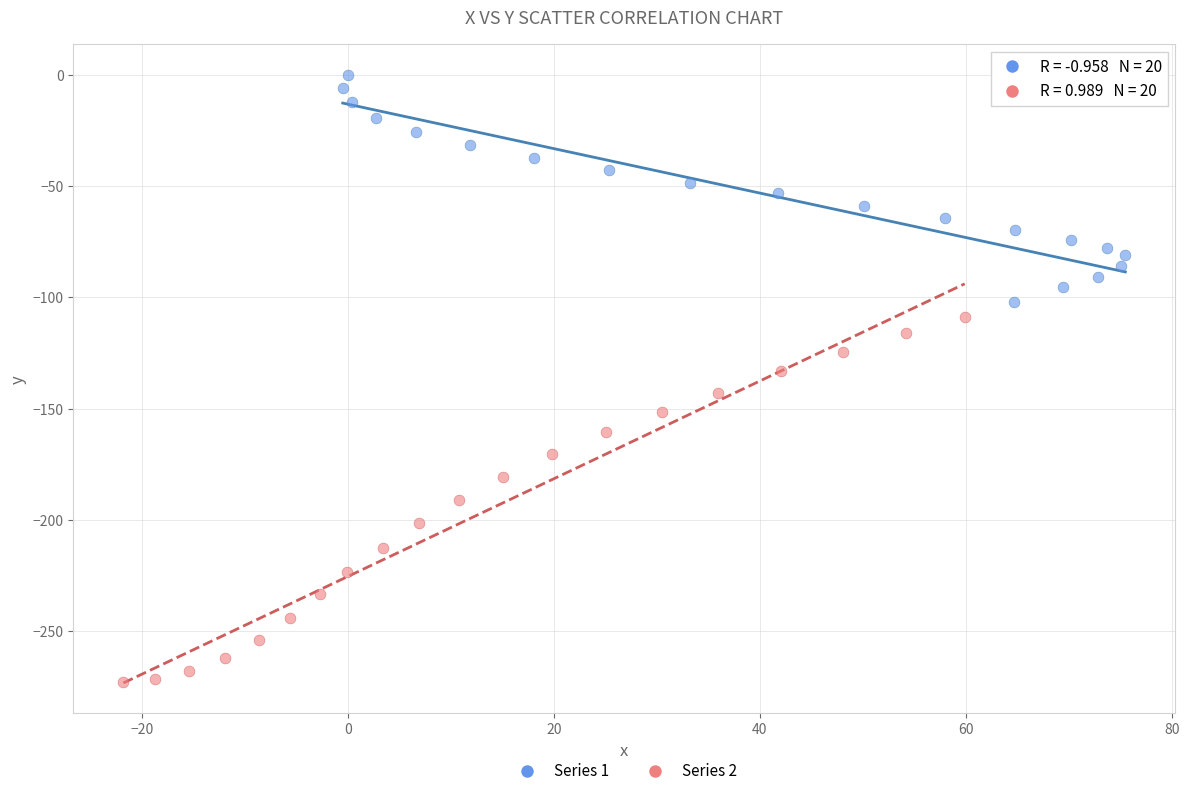

Which series reaches the maximum Y coordinate?

Series 1